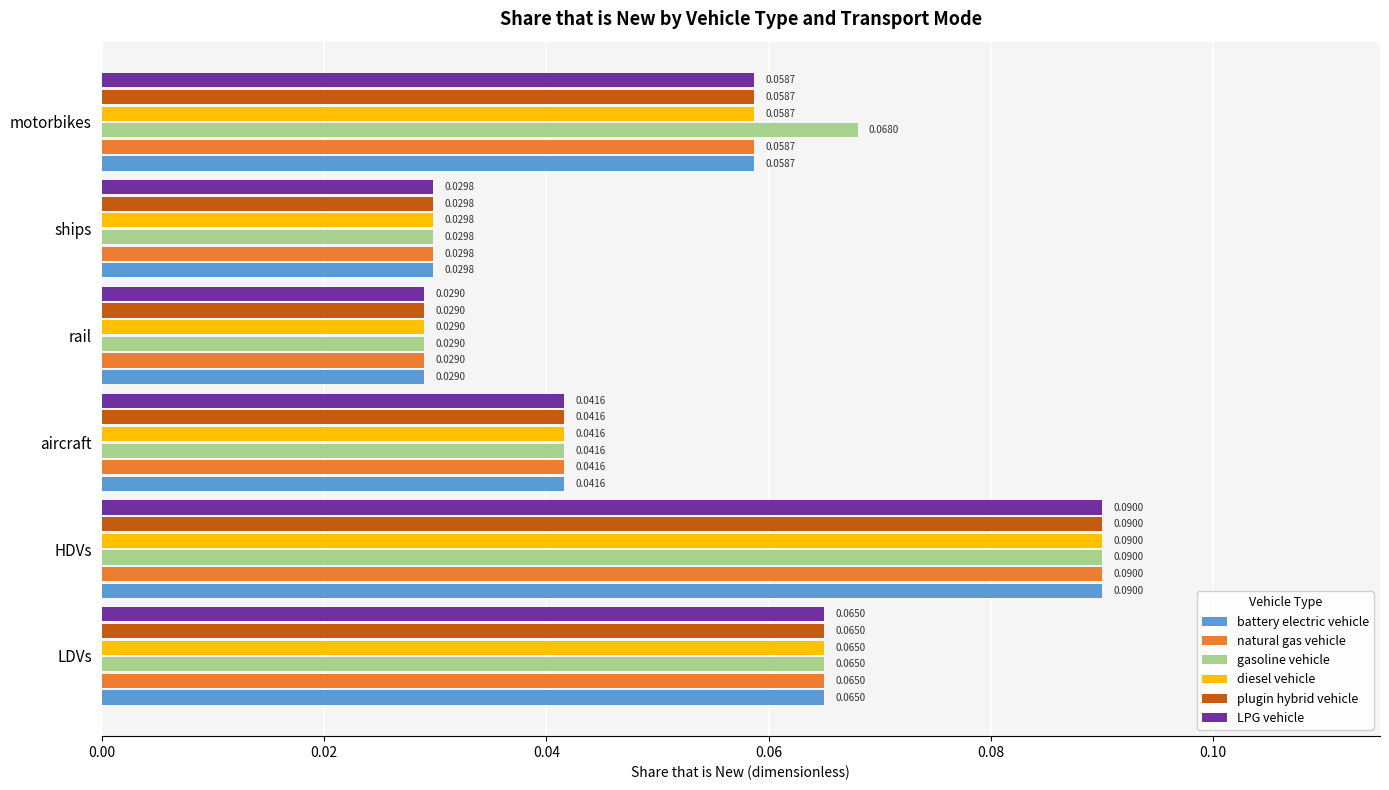

At which label does plugin hybrid vehicle reach its minimum?

rail